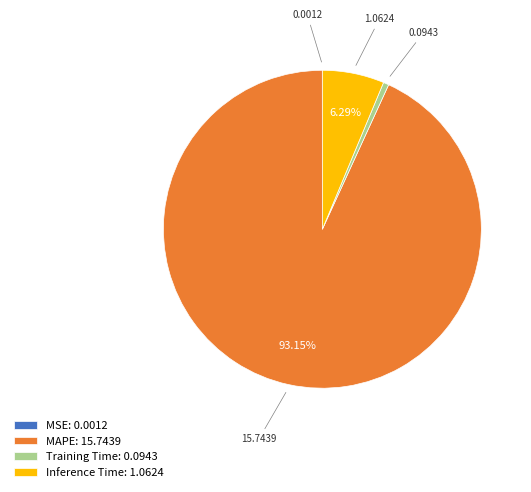

Is MAPE the majority of the pie?

Yes